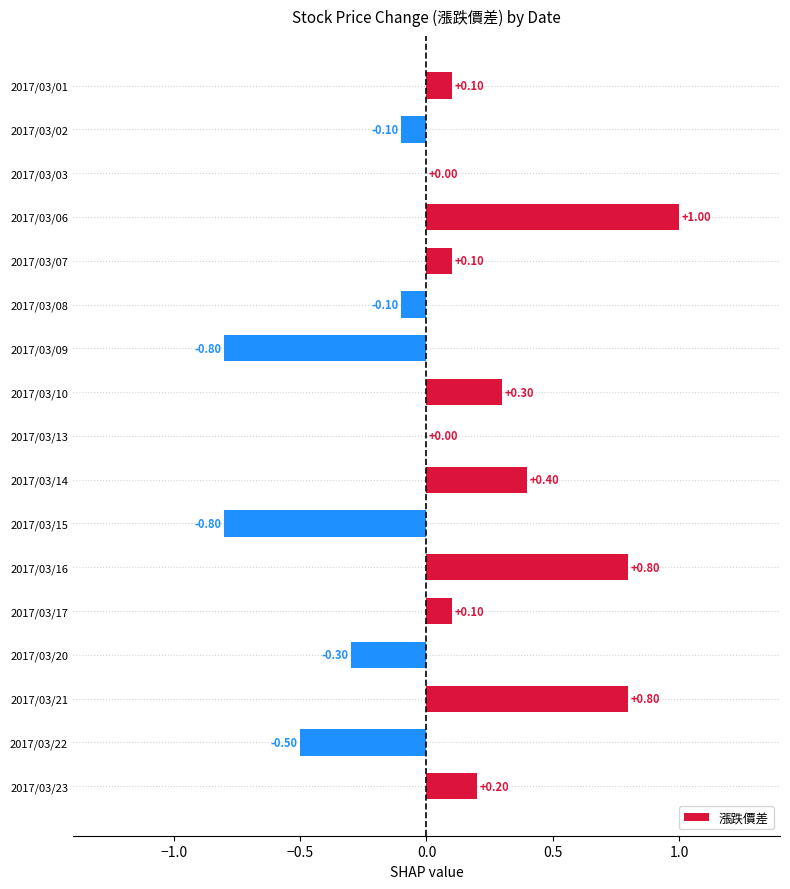

What is the sum of the values at 2017/03/15 and 2017/03/08?

-0.9